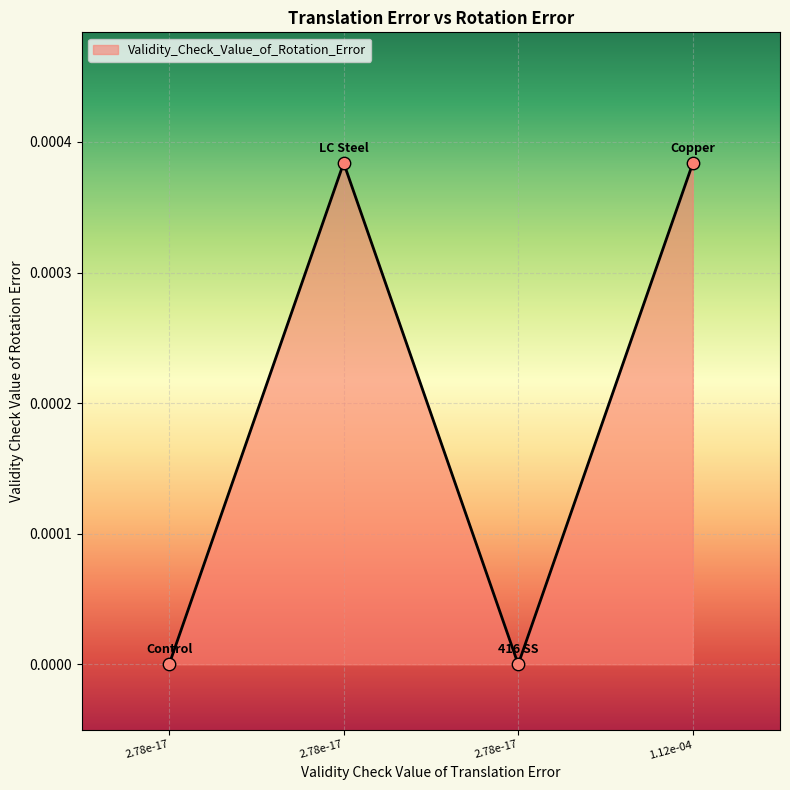

Does the chart have visible grid lines?

Yes